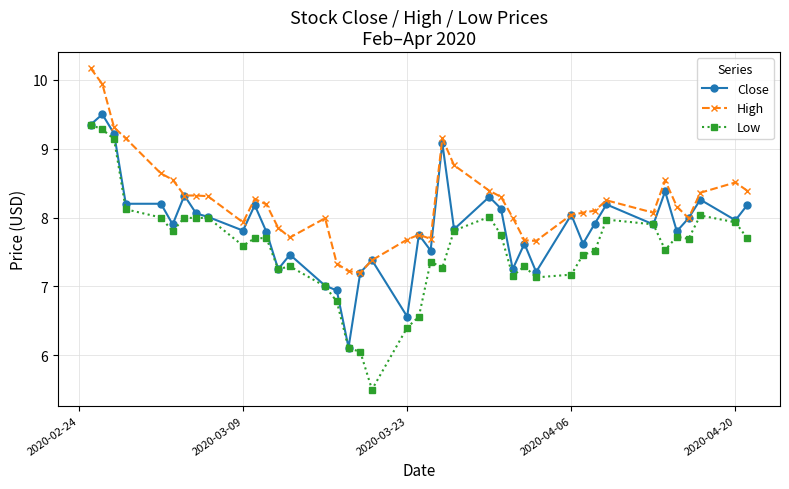

True or false: Close has more than 0 interior local peaks.

True